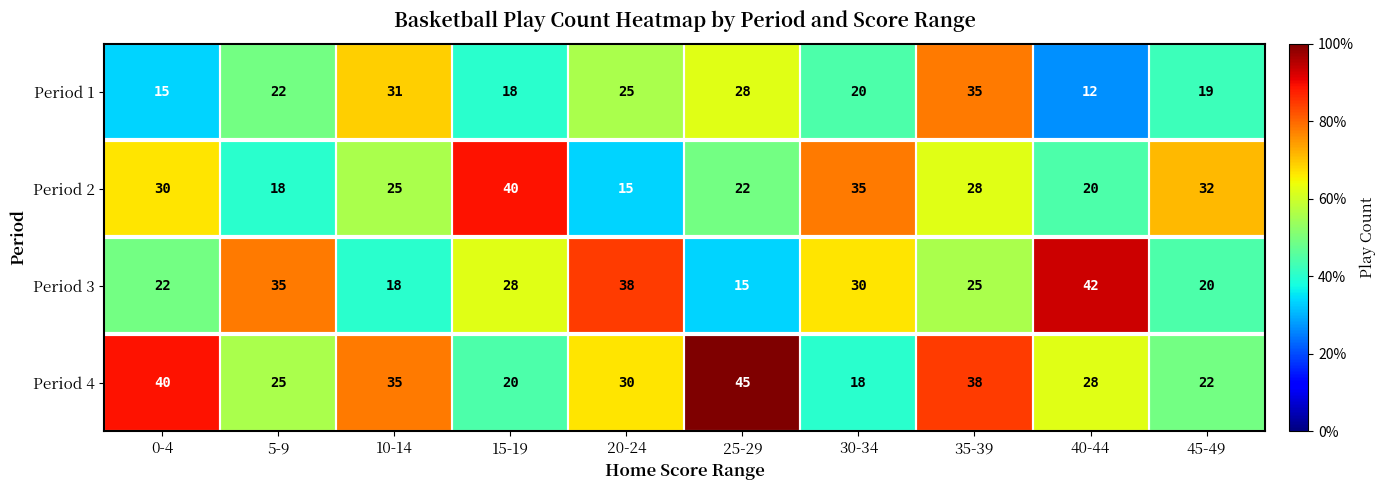

The value of Period 2 at 25-29 is 6. True or false?

False